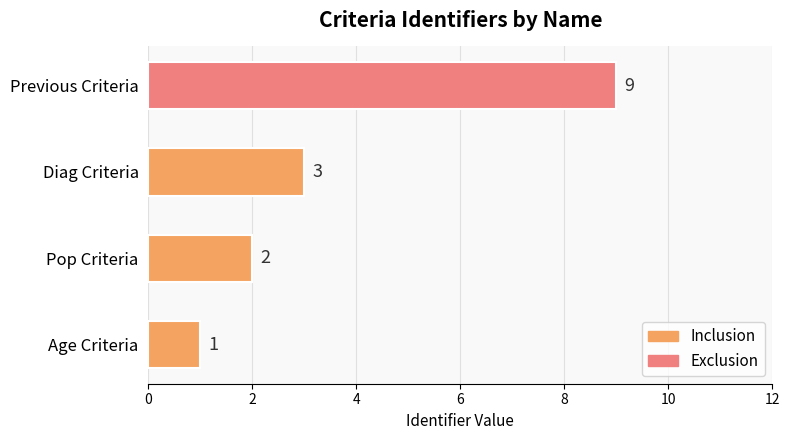

Approximately how many times larger is the value at Age Criteria compared to Diag Criteria?

0.3